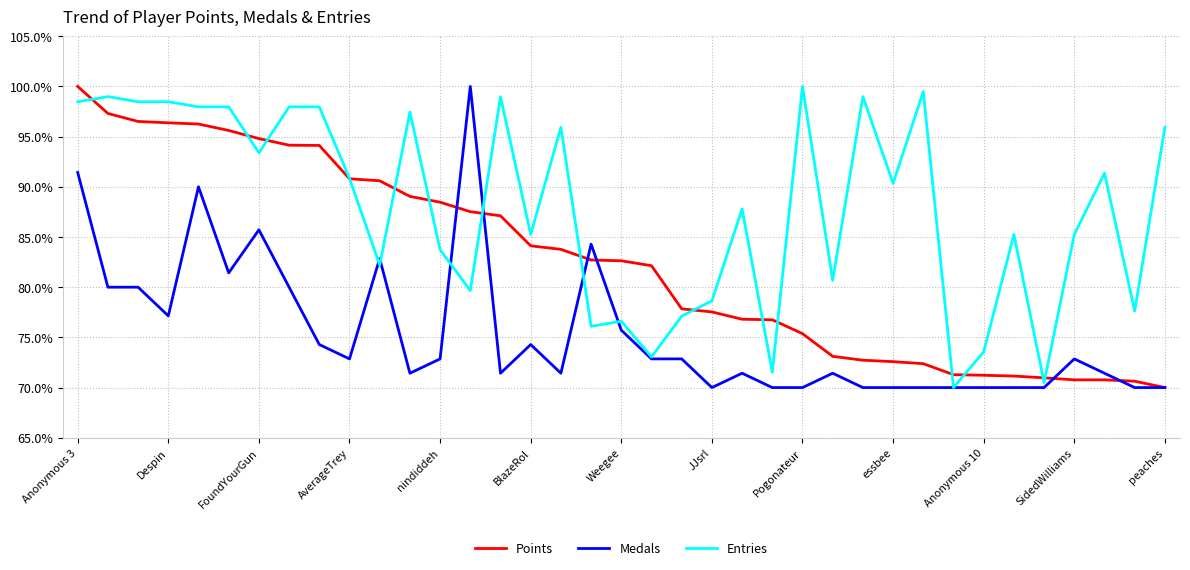

Is this an area chart (filled region under the line)?

No